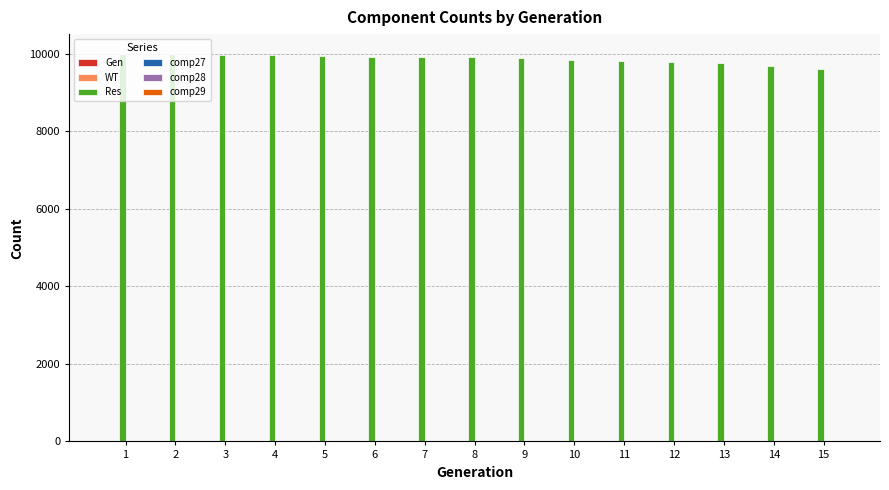

Are the bars horizontal?

No